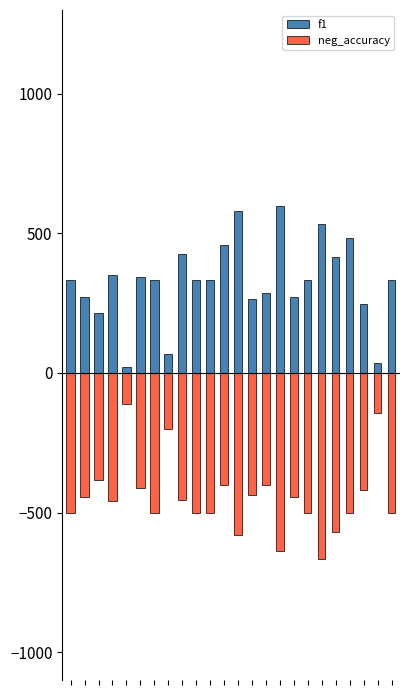

What is the sum of the f1 values at 20 and 15?

1081.5